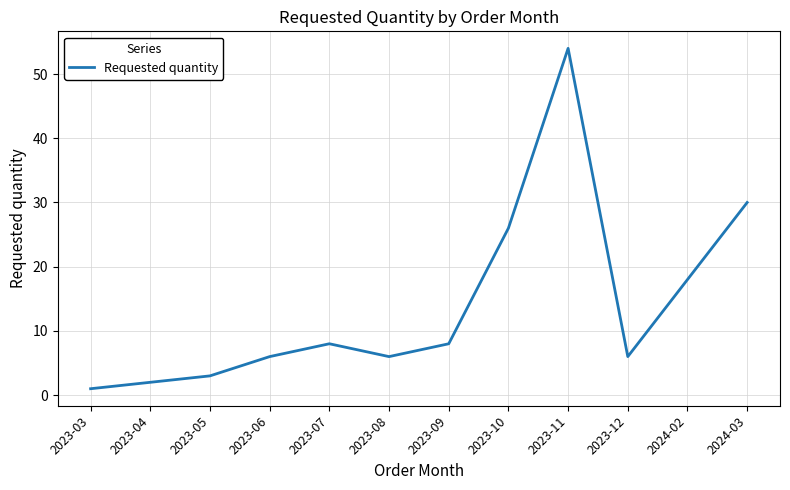

Does the chart display data point markers on the line(s)?

No